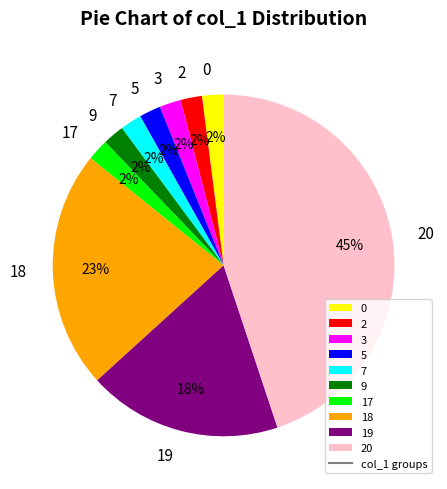

Do 17 and 9 together represent more than half of the pie?

No